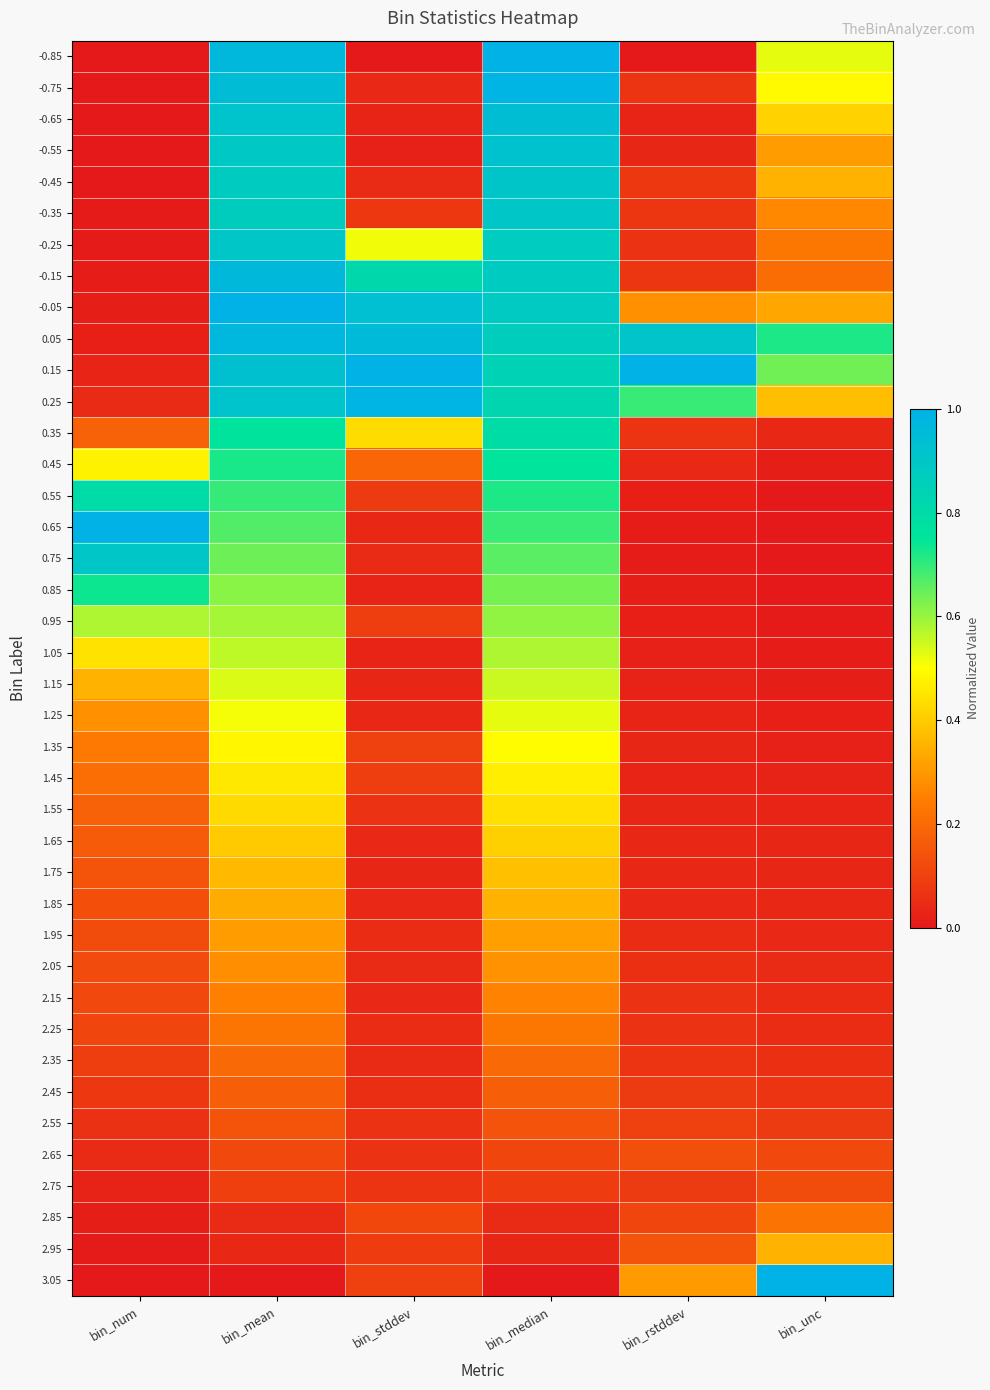

At which category does the chart reach its peak across all series?

bin_median